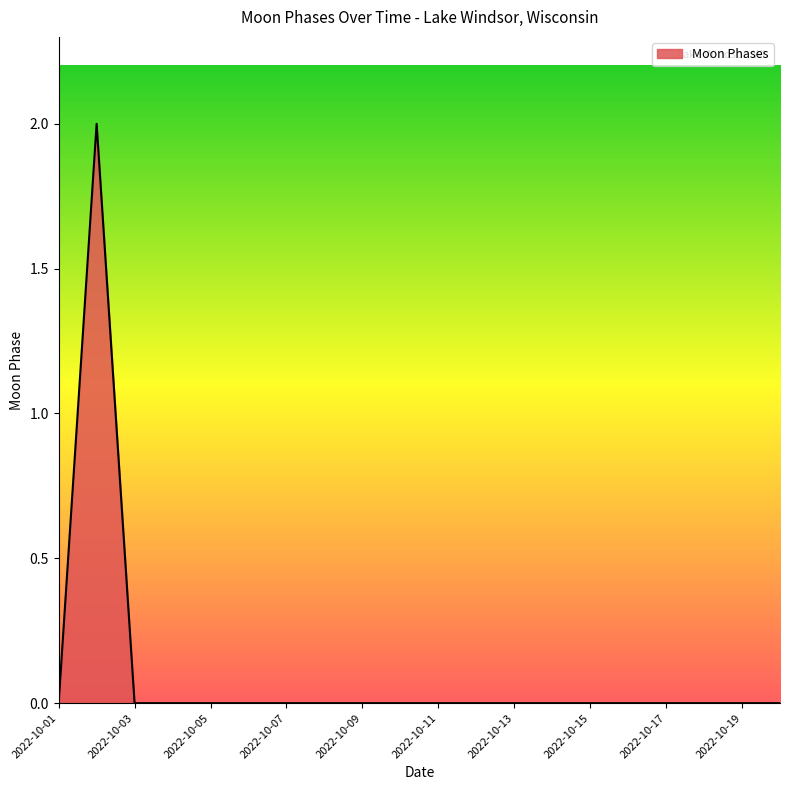

Does the chart display data point markers on the line(s)?

No